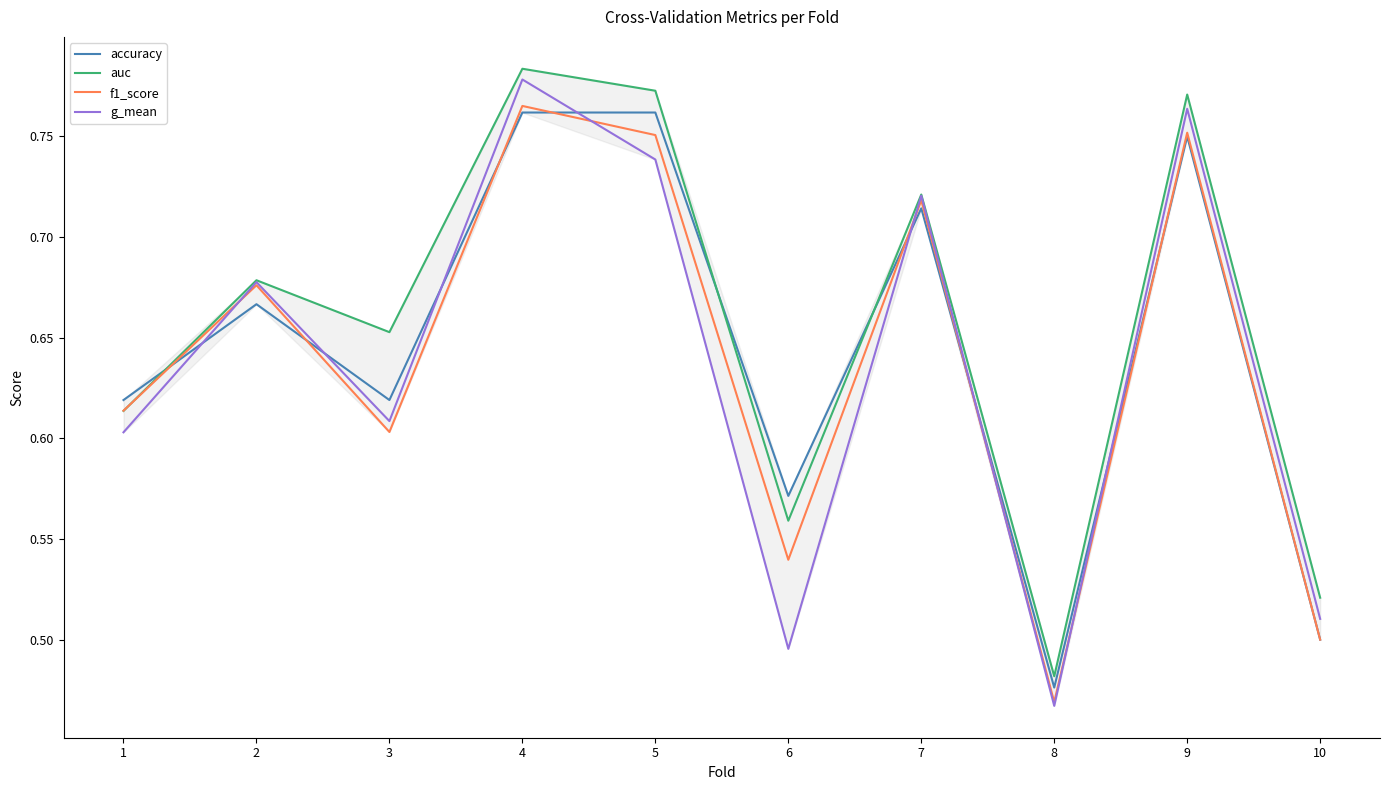

Which category has the lowest value across all series?

8